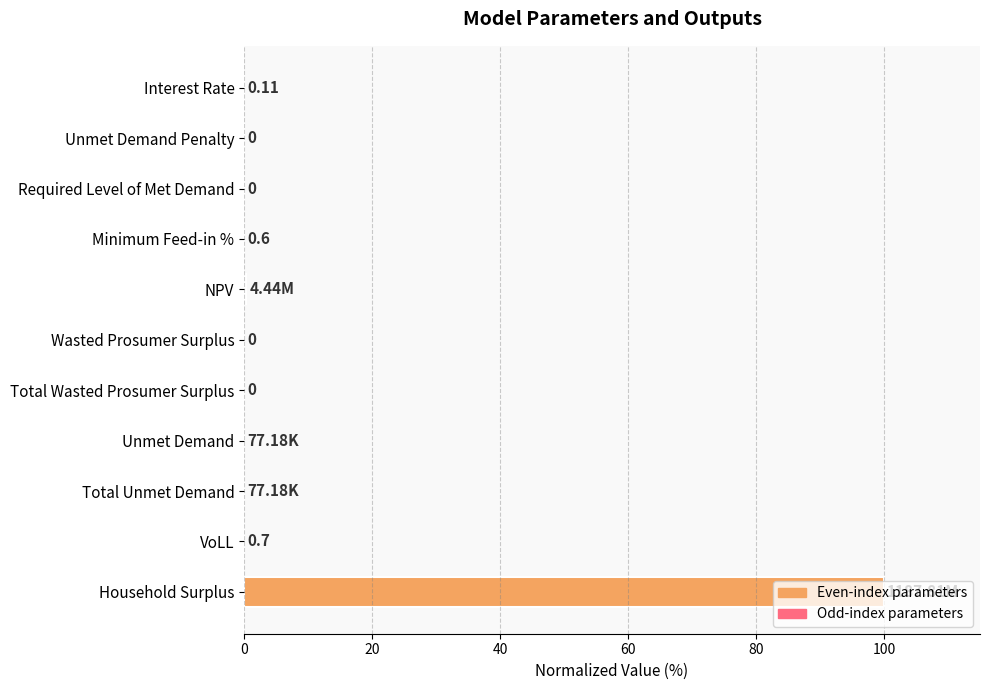

At which category does the chart reach its peak across all series?

Household Surplus